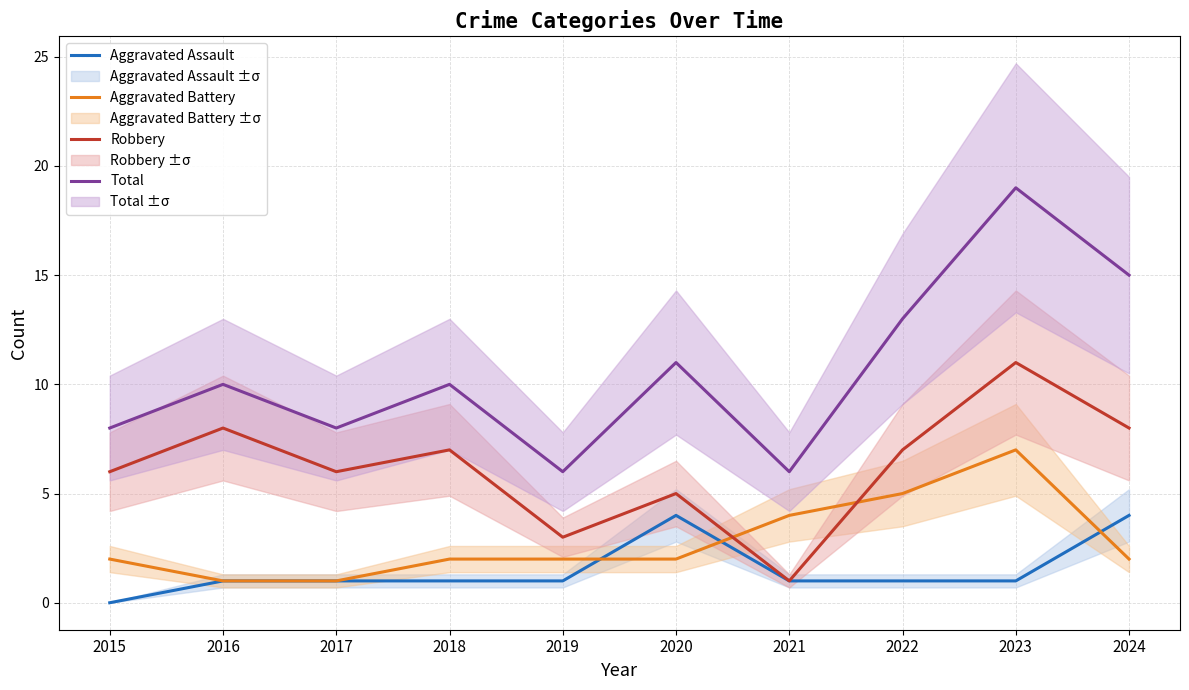

Where does the Total series first go above 10?

2020